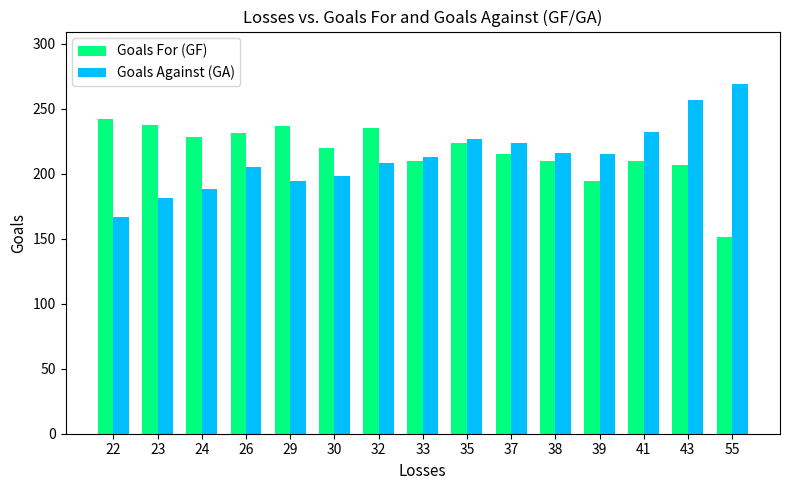

List the series in order of their peak value, lowest first.

Goals For (GF), Goals Against (GA)